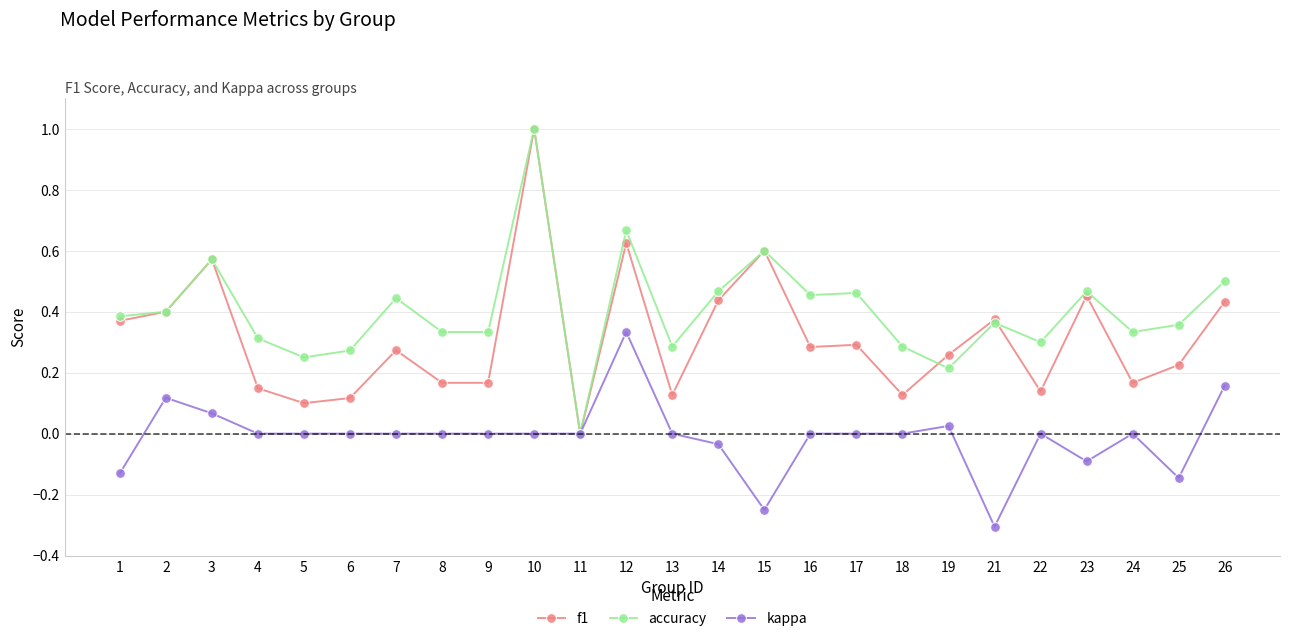

Where is the first local maximum for accuracy?

3